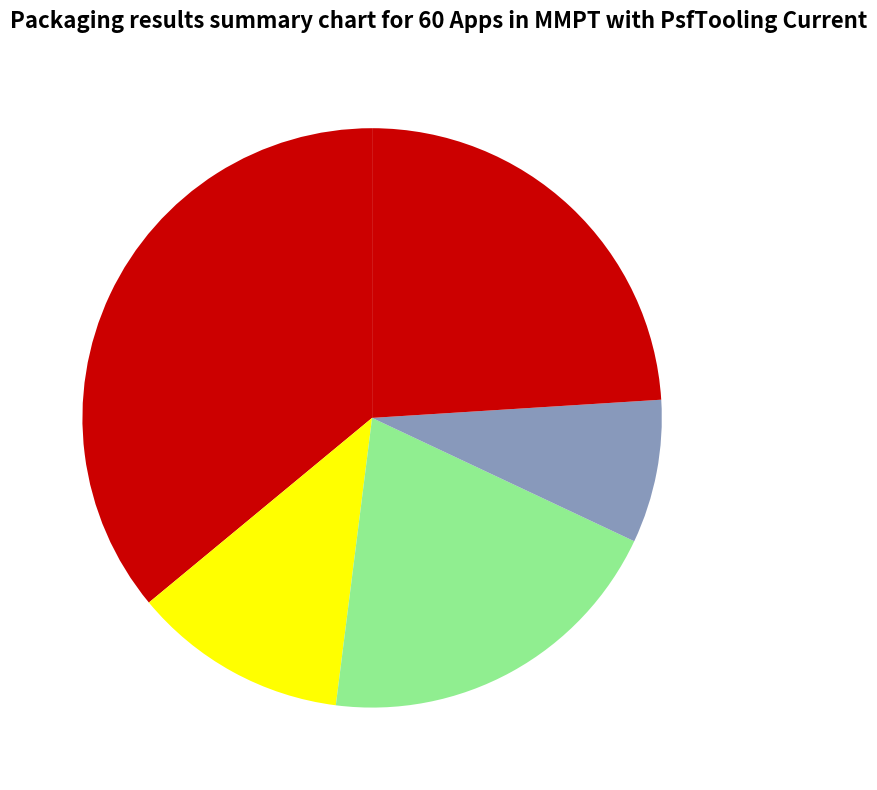

How many slices are in this pie chart?

5